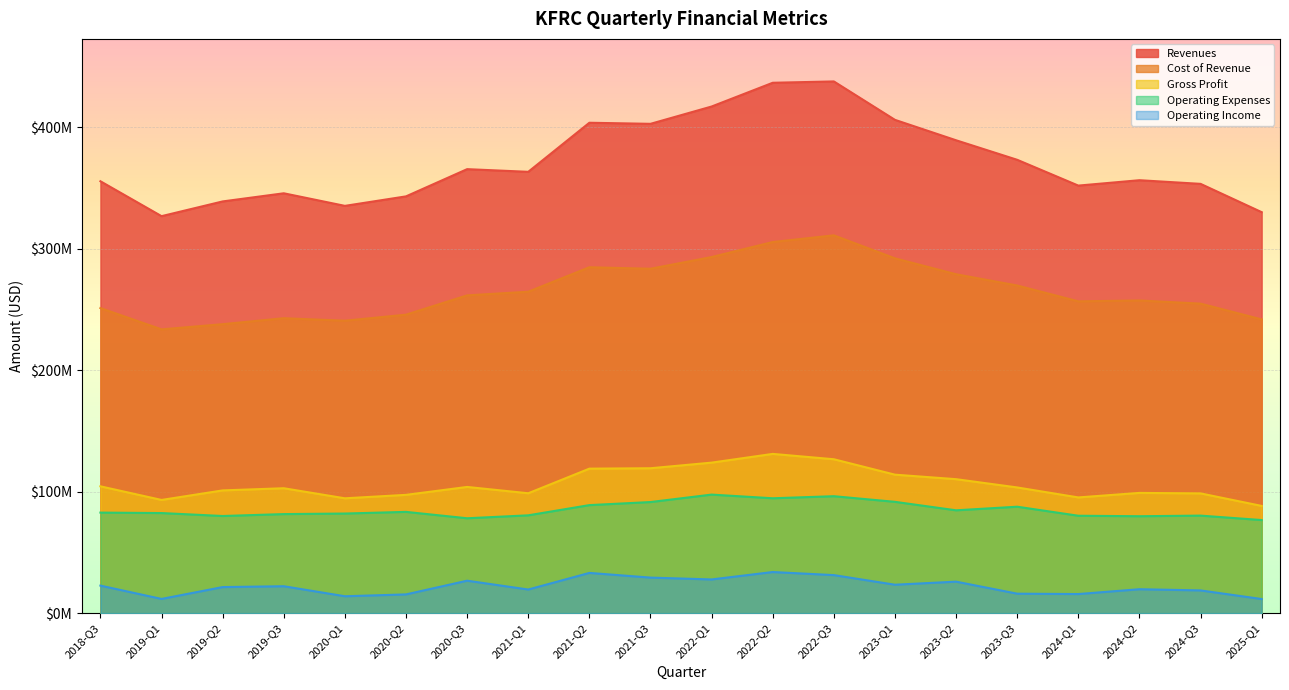

Which has a higher value, 2019-Q2 or 2023-Q3?

2023-Q3